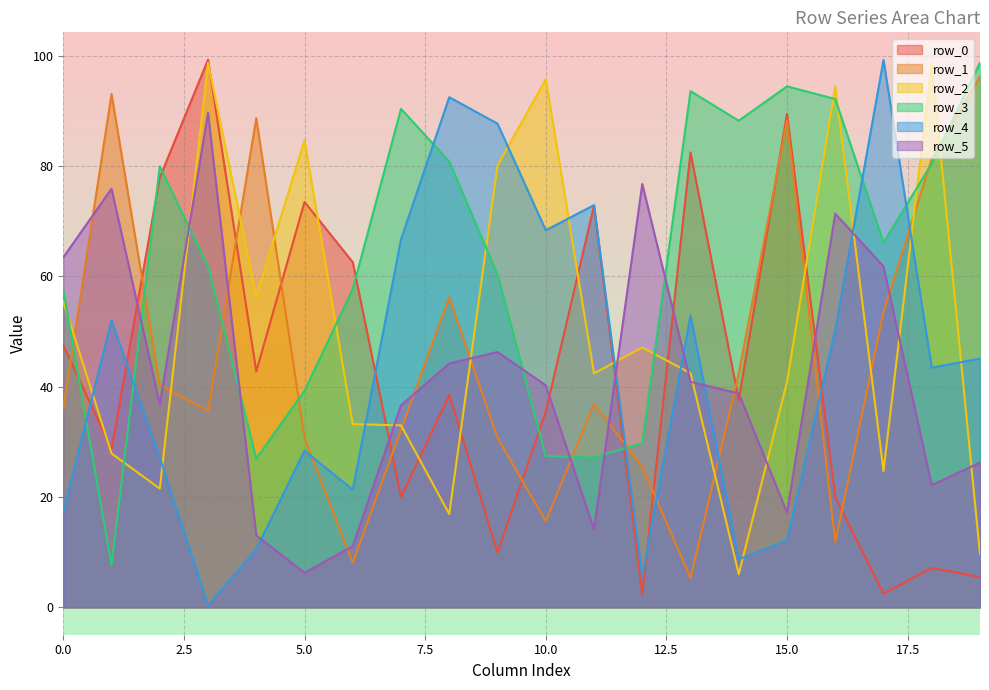

How many interior local peaks does the row_2 series have?

6